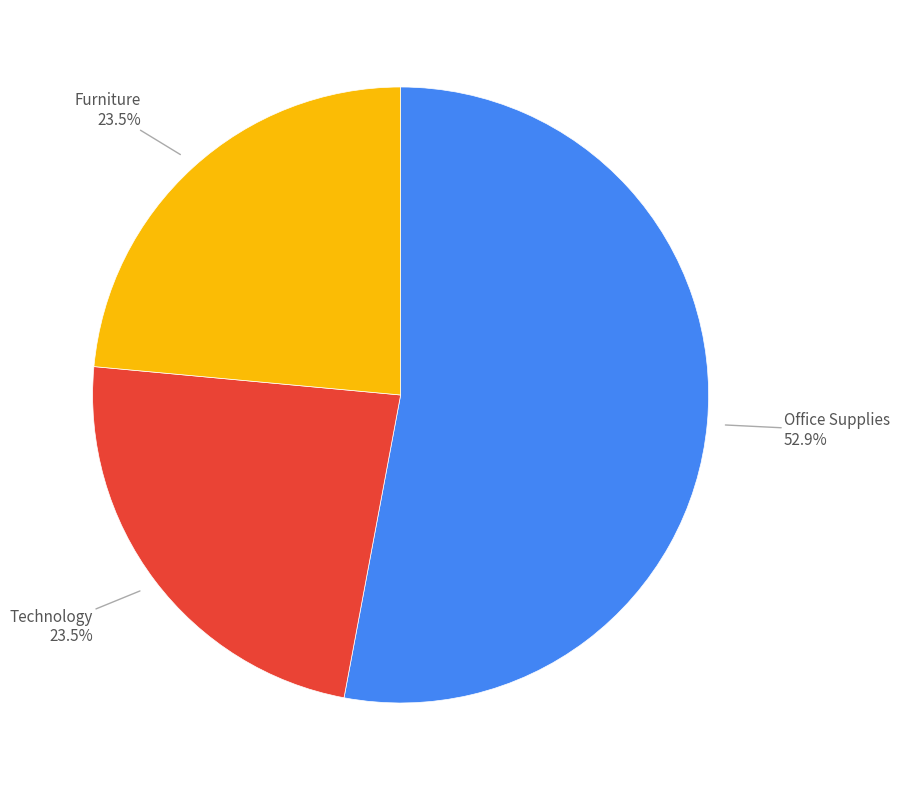

Count the number of slices in the pie.

3